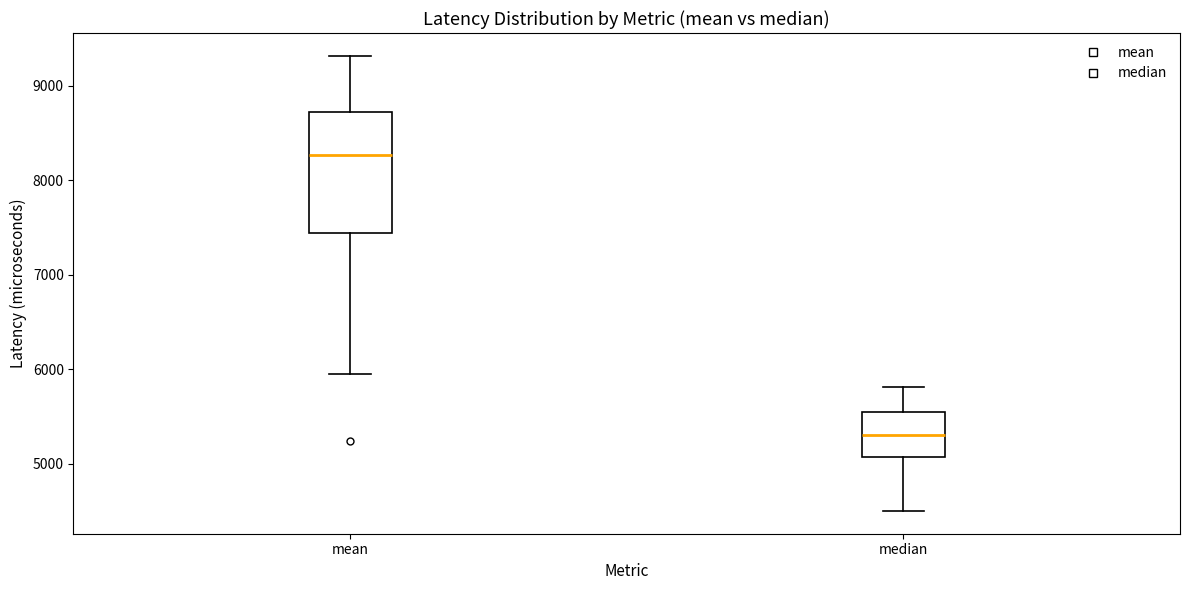

Reading left to right, transcribe this box plot: for each box, give where its median line is, the range the box spans, and where its two whiskers end, as read against the y-axis. The values are not printed on the chart, so give them approximately, as read against the axis.

mean: median 8300, box 7400 to 8700, whiskers 5900 to 9300
median: median 5300, box 5100 to 5600, whiskers 4500 to 5800